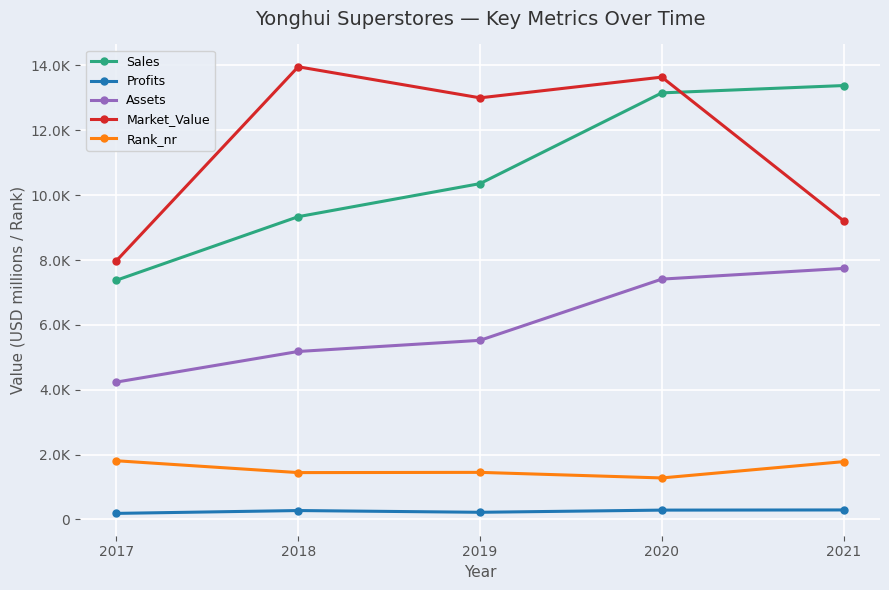

True or false: Sales and Assets cross at least once.

False